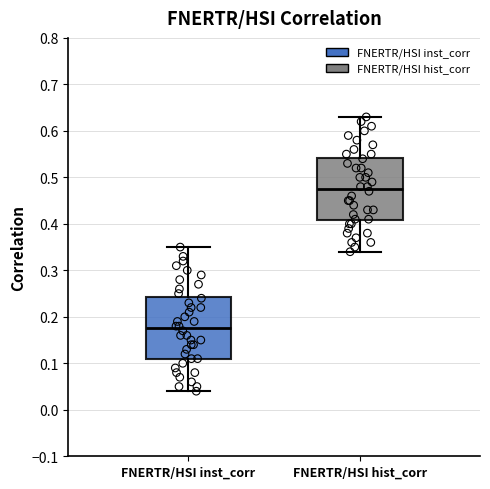

Reading left to right, transcribe this box plot: for each box, give where its median line is, the range the box spans, and where its two whiskers end, as read against the y-axis. The values are not printed on the chart, so give them approximately, as read against the axis.

FNERTR/HSI inst_corr: median 0.18, box 0.11 to 0.24, whiskers 0.04 to 0.35
FNERTR/HSI hist_corr: median 0.48, box 0.41 to 0.54, whiskers 0.34 to 0.63